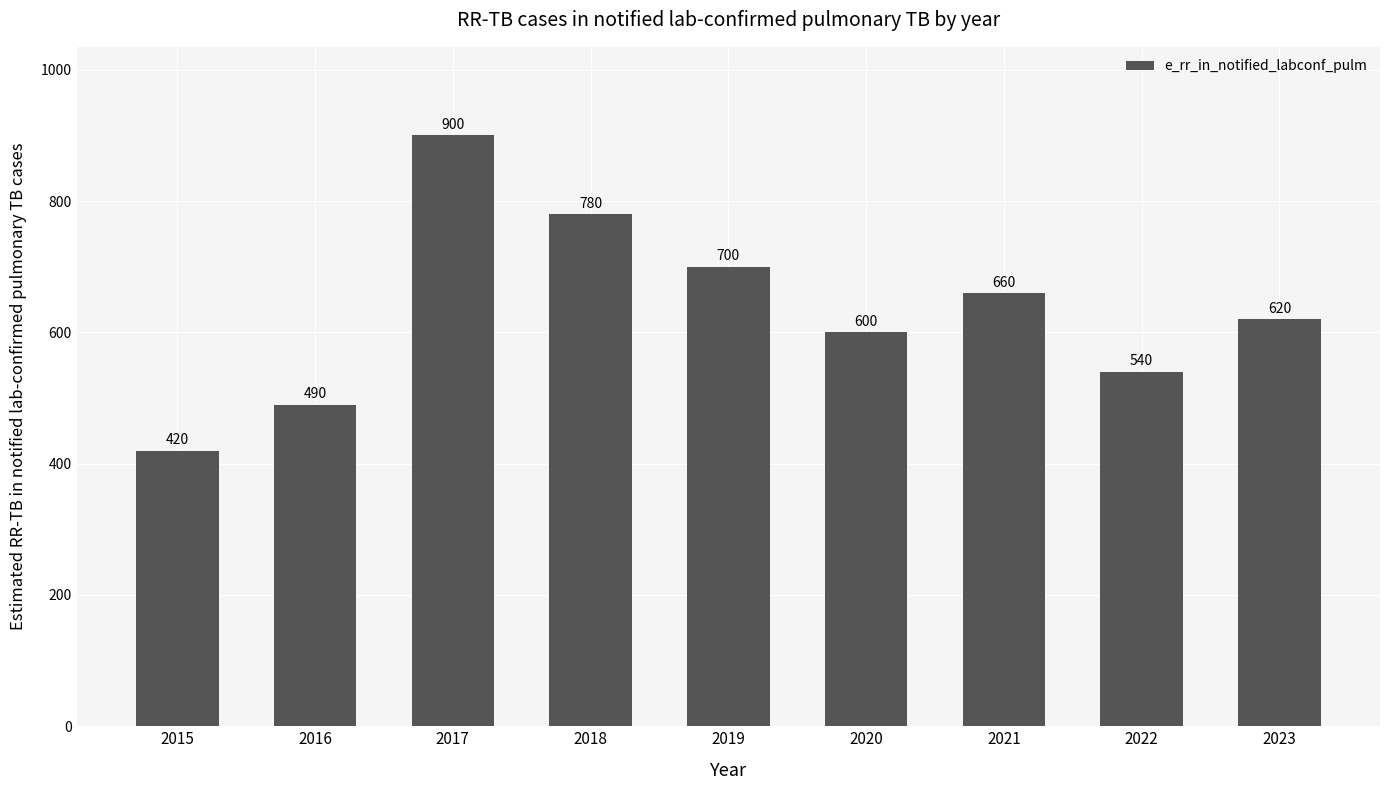

The chart shows a value of 184 at 2018. True or false?

False